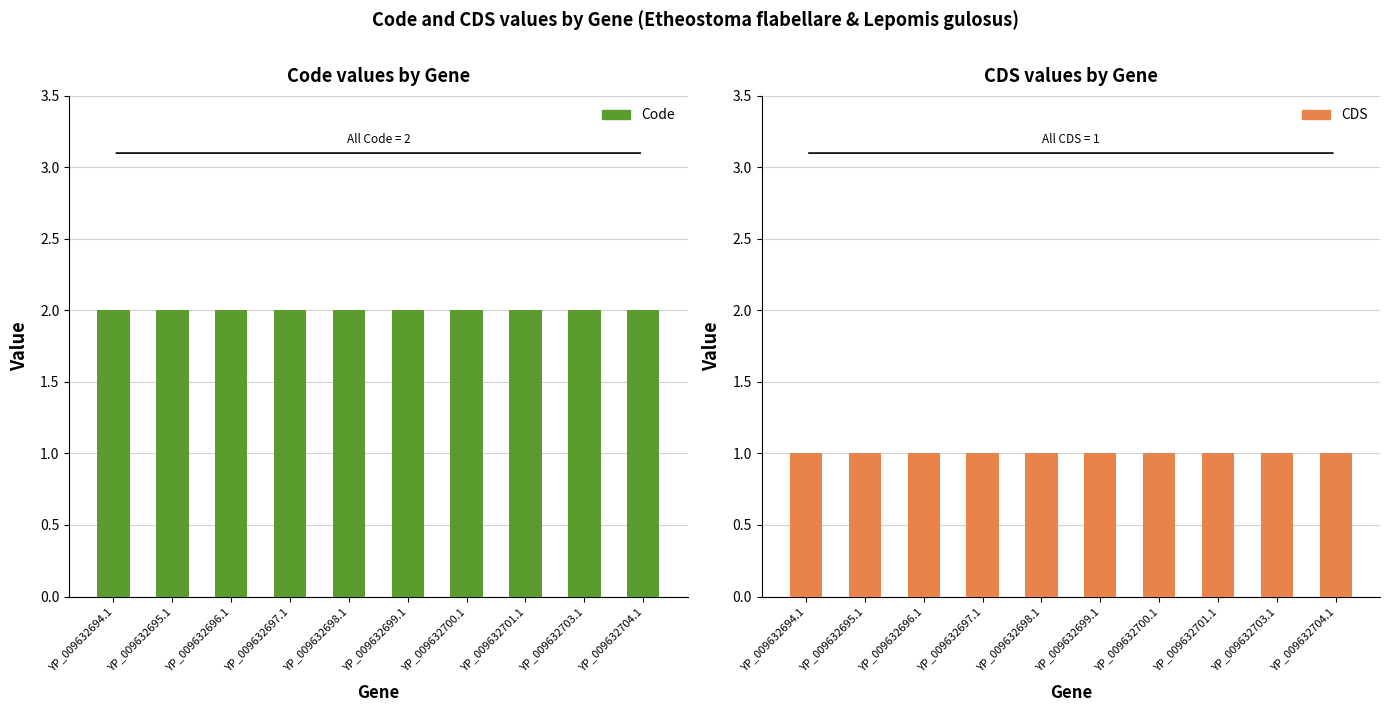

What is the lowest value of the Code series?

2